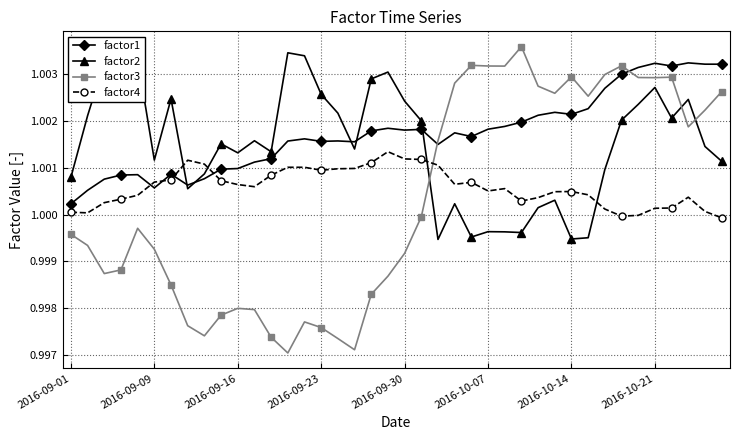

Which series has the widest spread of values?

factor3